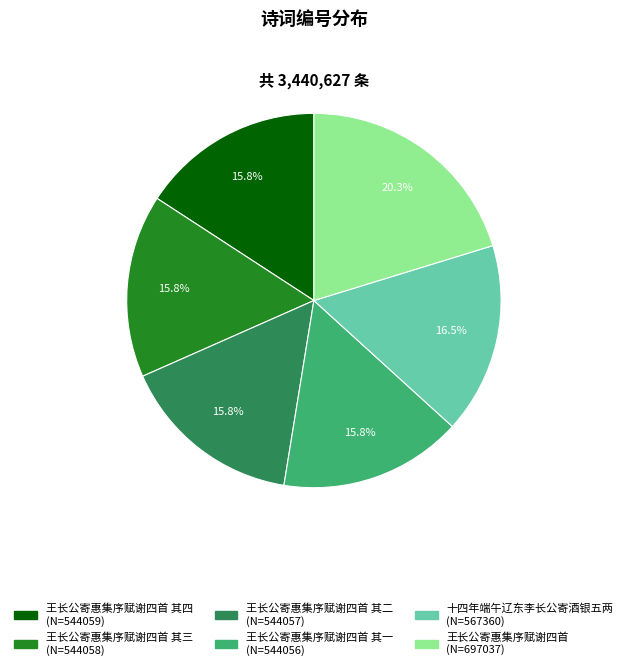

Is there any slice that represents more than half of the pie?

No